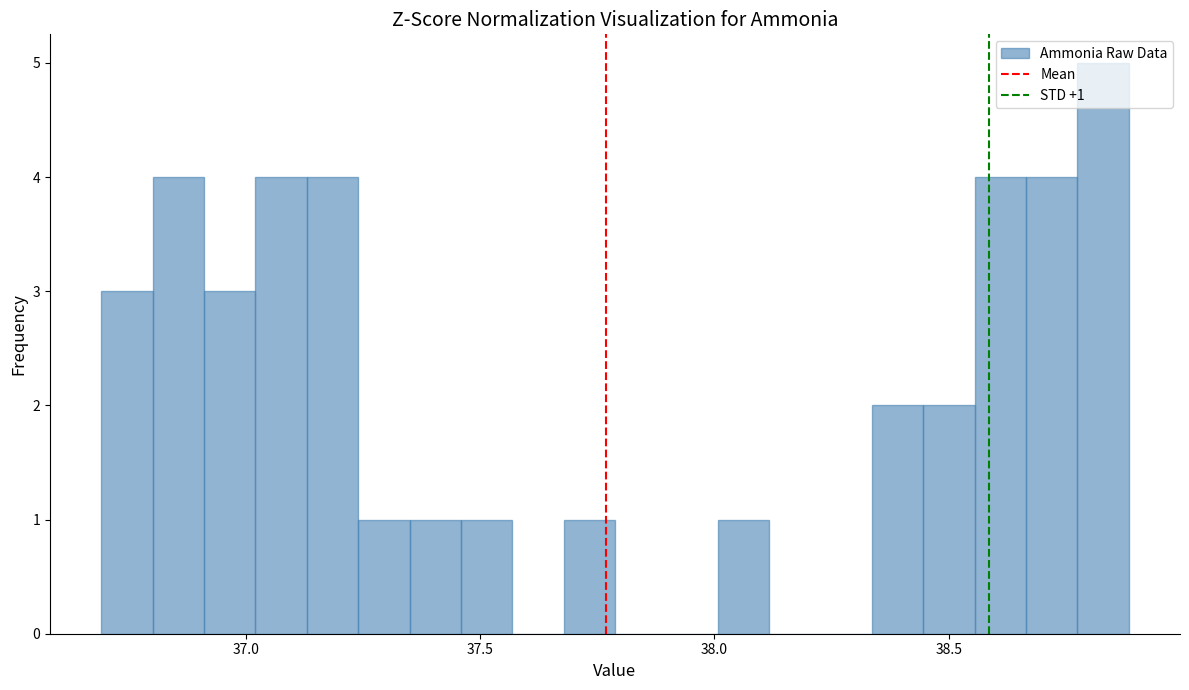

Read against the x-axis, roughly where is the centre of the tallest bar?

38.85